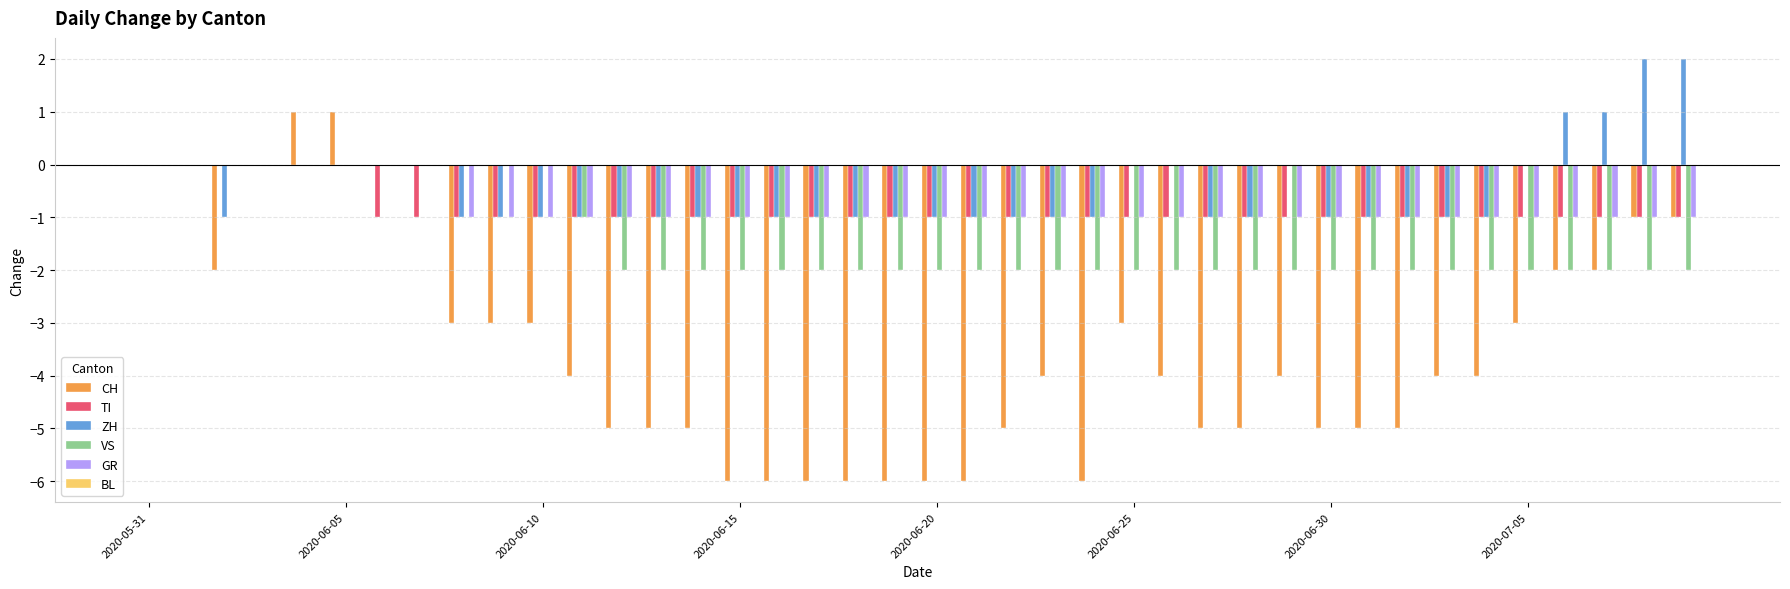

What is the sum of all CH values?

-138